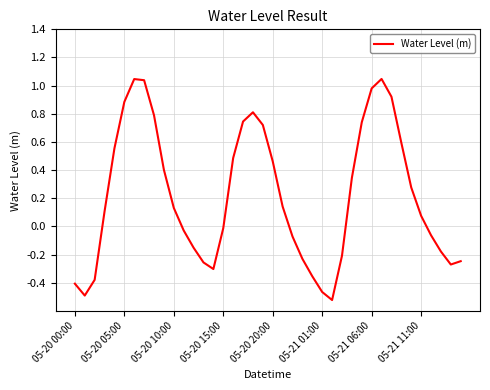

Is this an area chart (filled region under the line)?

No